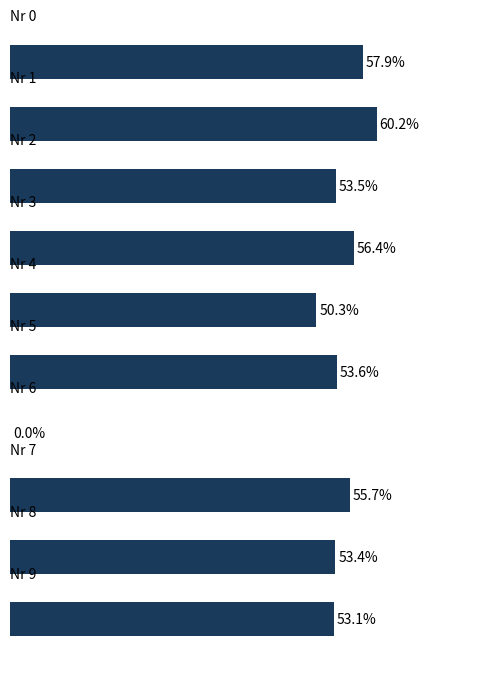

Are the bars horizontal?

Yes